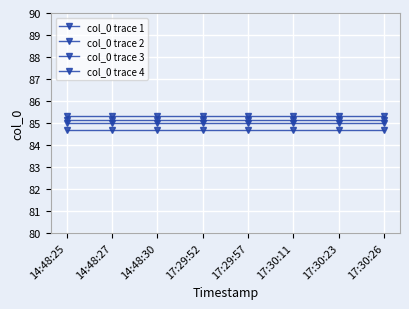

What is the spread (max minus min) of values at 14:48:30?

0.6